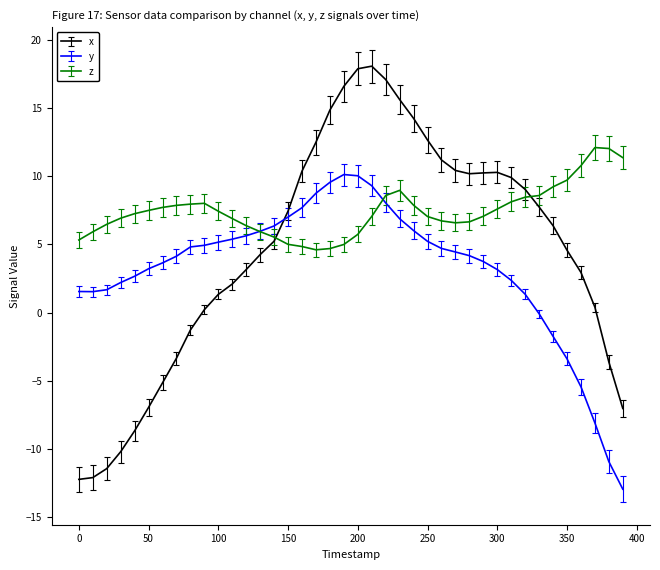

Is this an area chart (filled region under the line)?

No